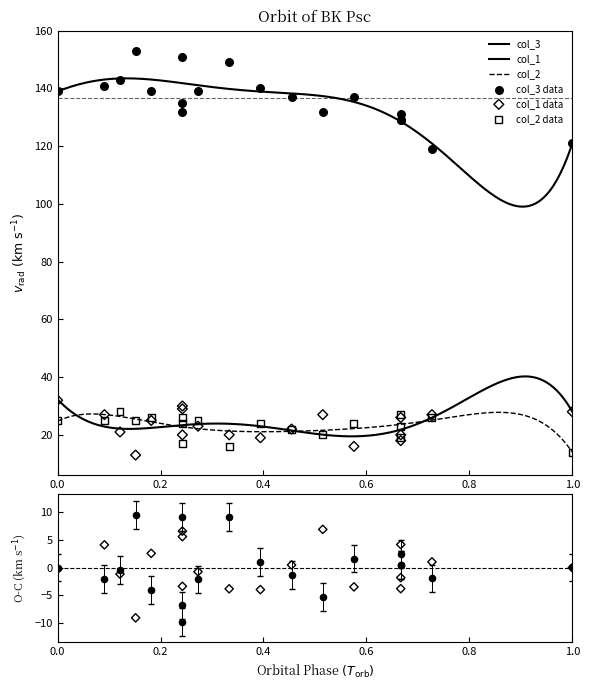

Which series reaches the maximum Y coordinate?

col_3